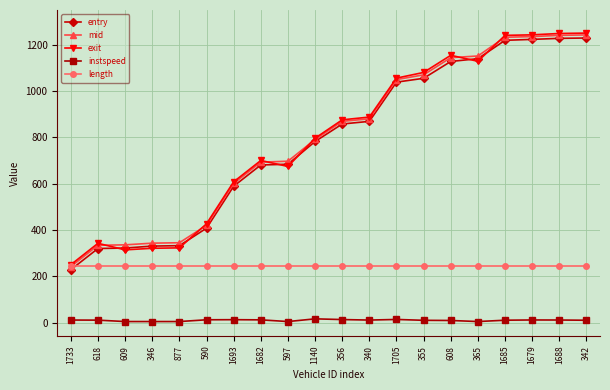

What is the difference between the exit values at 1679 and 1685?

2.3